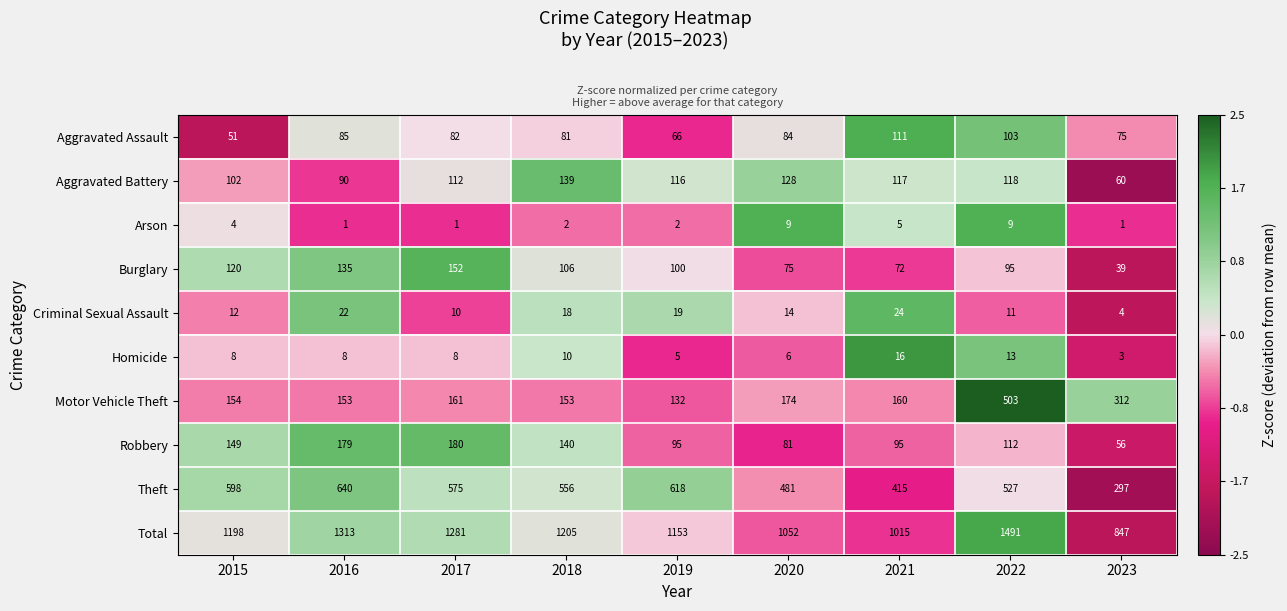

What is the total value across all series at 2017?

2562